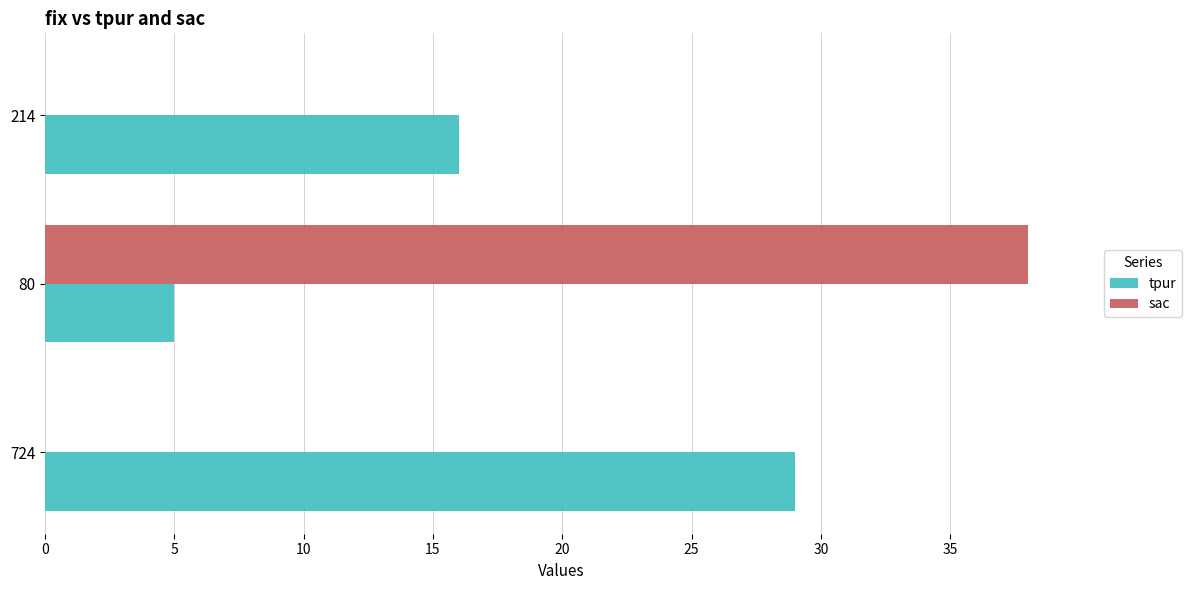

What is the sum of all tpur values?

50